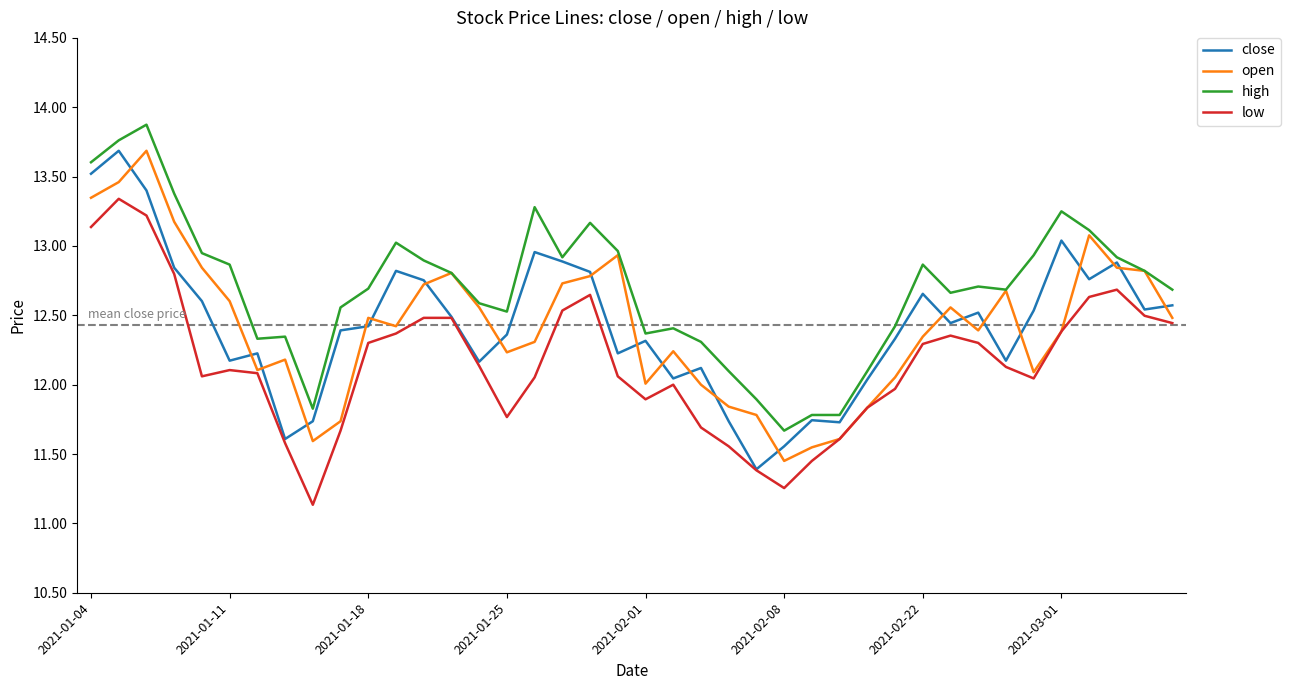

What is the difference between the maximum and second lowest values in the low series?

2.1